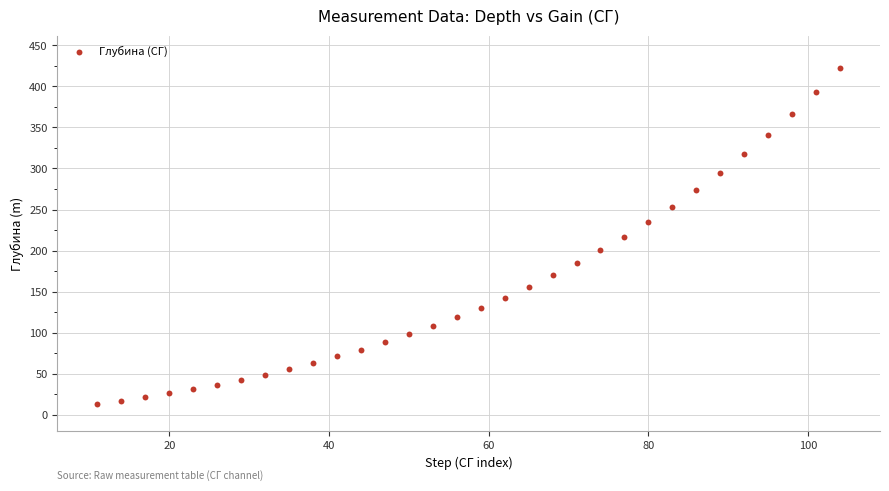

What is the range of Y values (max minus min)?

409.0